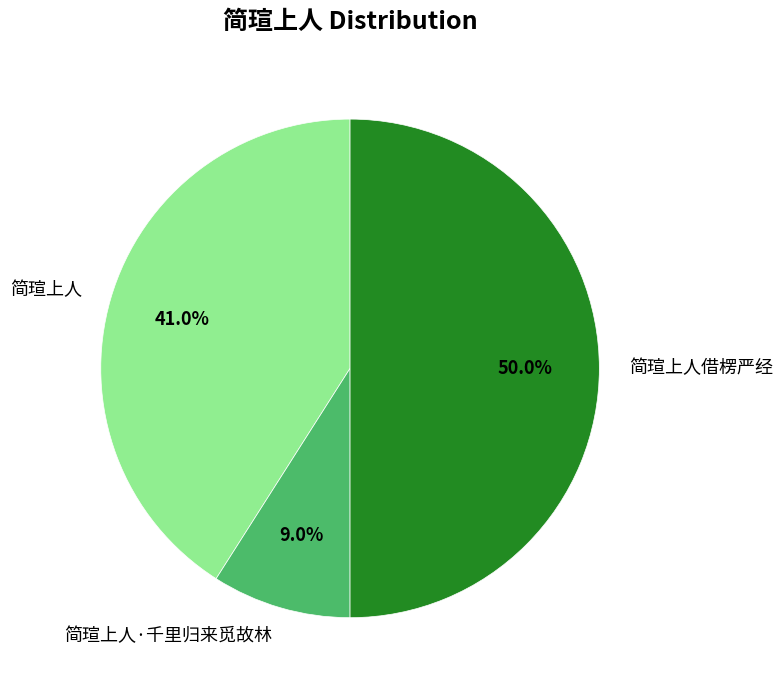

To the nearest percent, what is the difference between the largest and smallest slice percentages?

41%